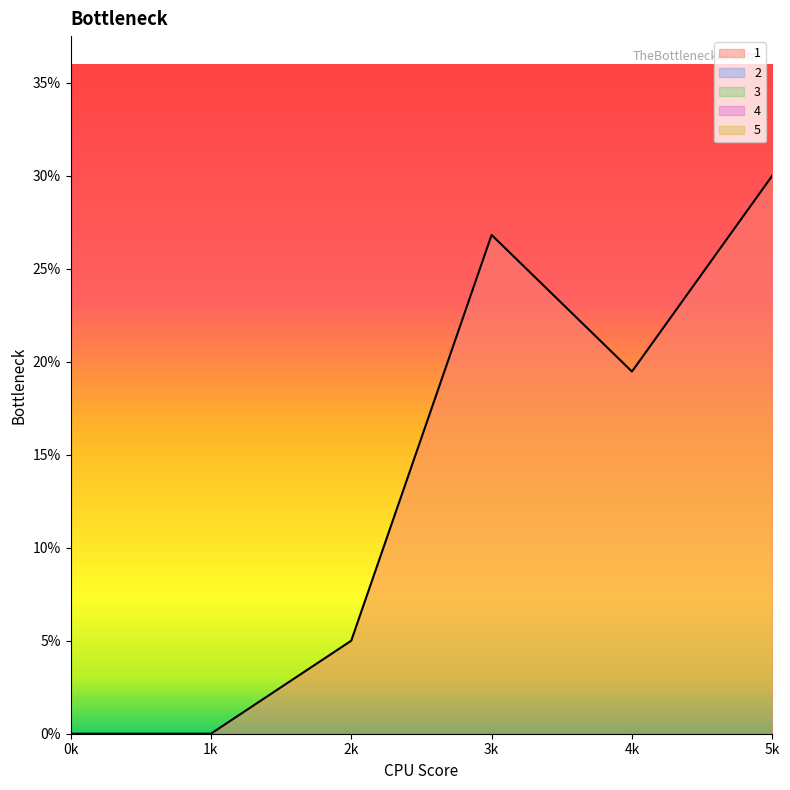

True or false: 3 has more than 0 points higher than both neighbors.

False